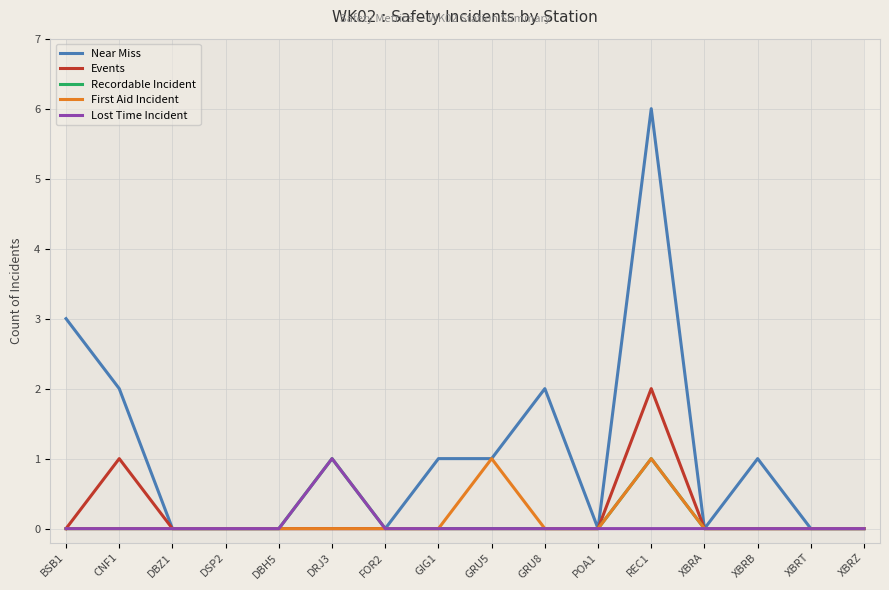

At which category is the sum across all series the highest?

REC1